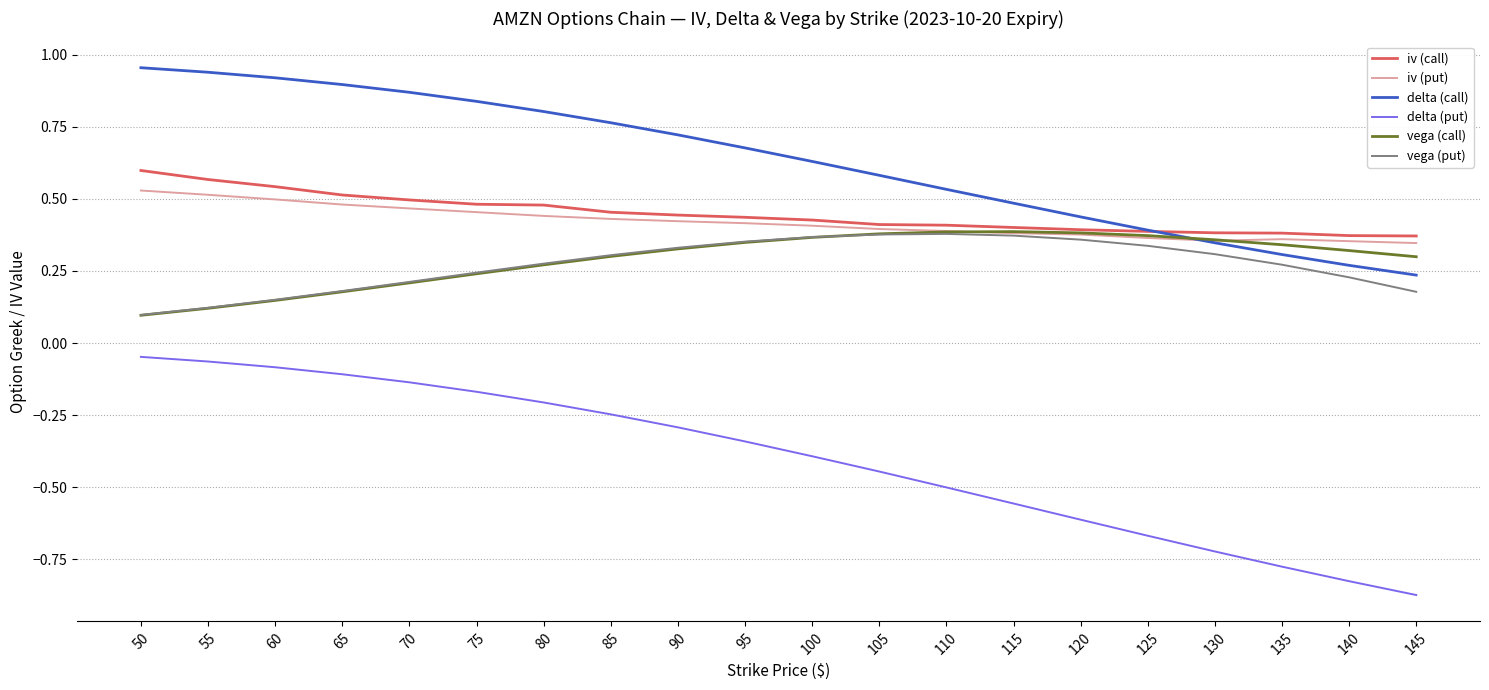

What is the difference between the highest and lowest values at 145?

1.2